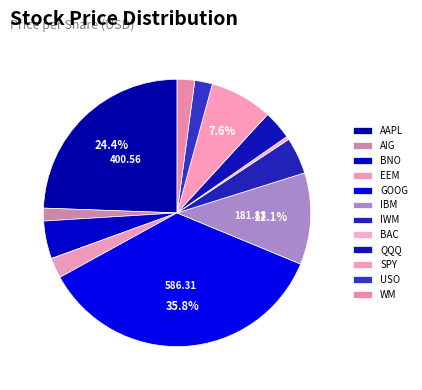

Combined, do IWM and SPY account for over 50%?

No